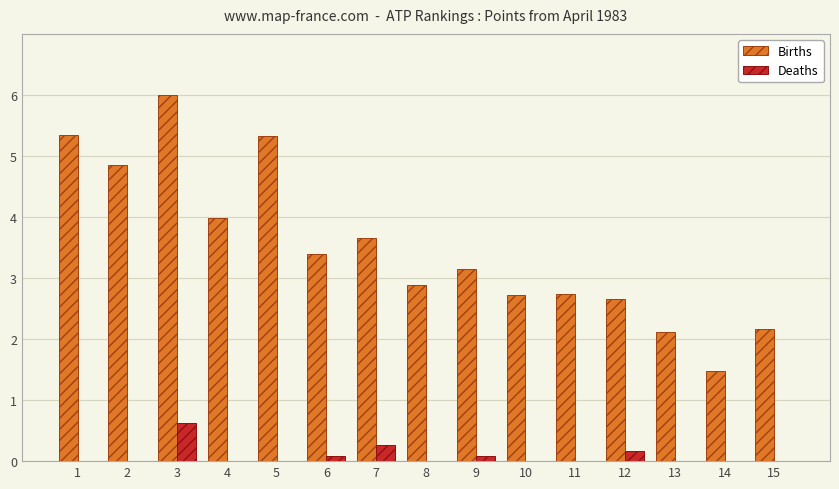

What is the maximum value for Deaths?

0.6